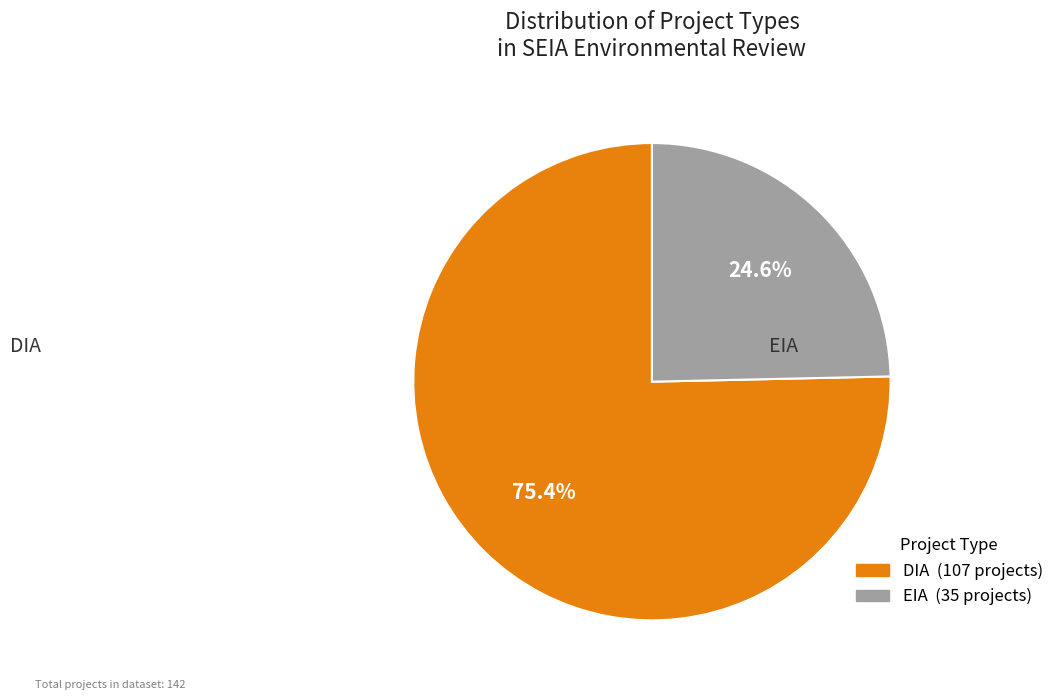

Is it true that EIA is 32% of the pie?

False